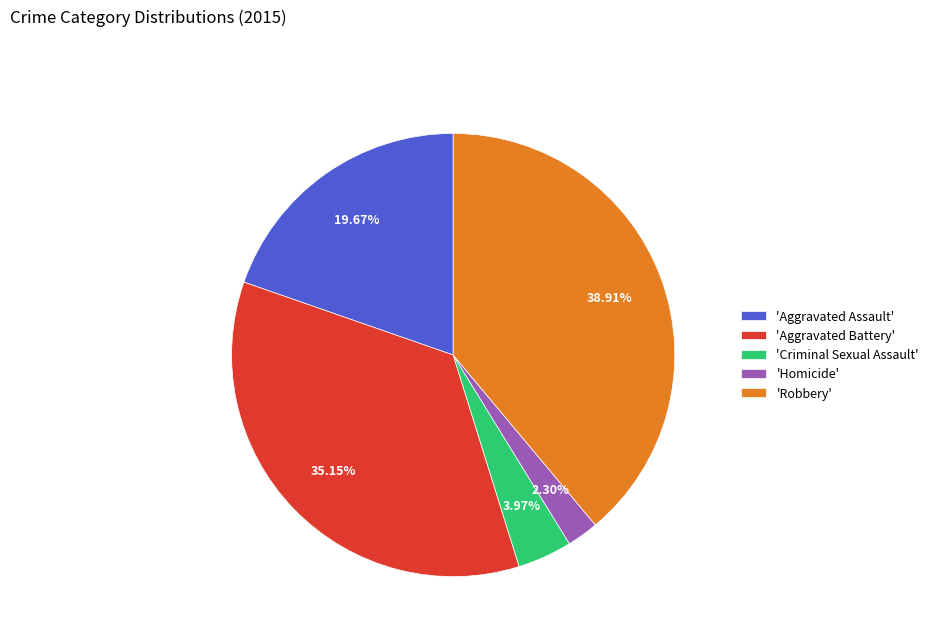

What is the smallest slice in the pie chart?

'Homicide'